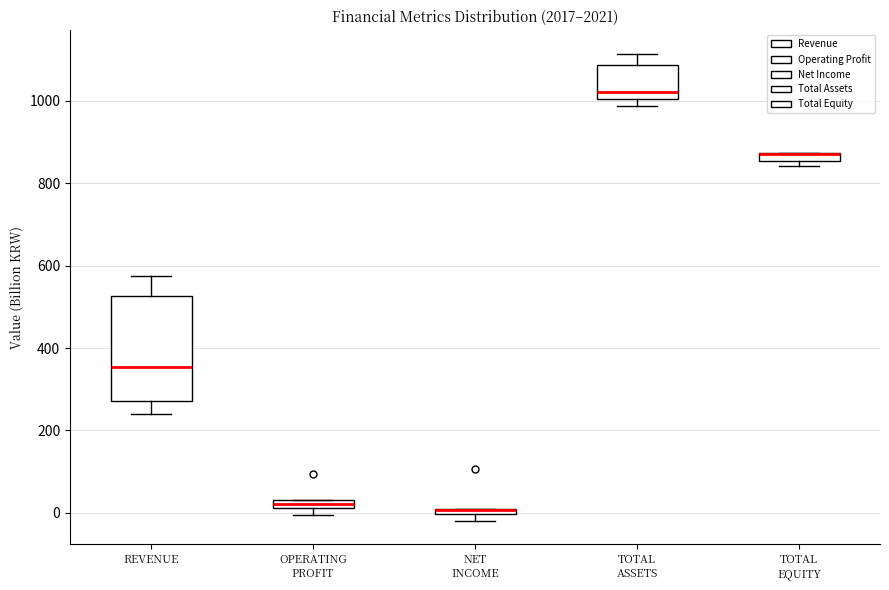

Which box is the tallest, from its lower edge to its upper edge?

REVENUE